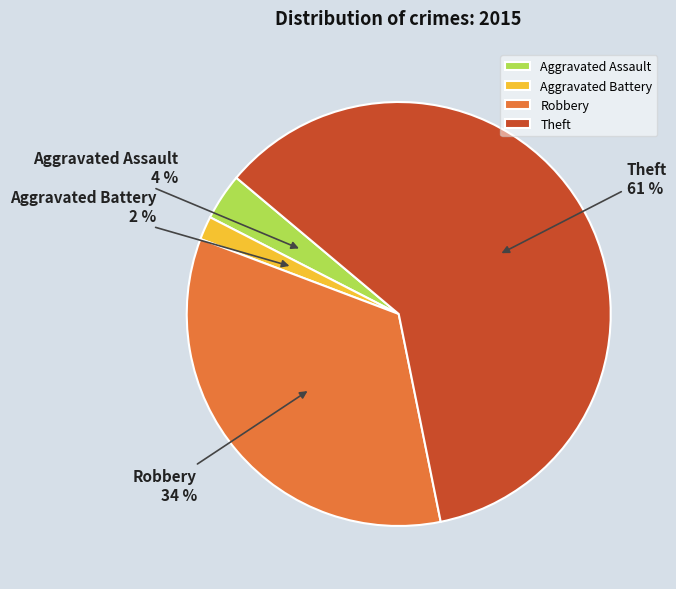

Rank the categories by value from lowest to highest.

Aggravated Battery, Aggravated Assault, Robbery, Theft